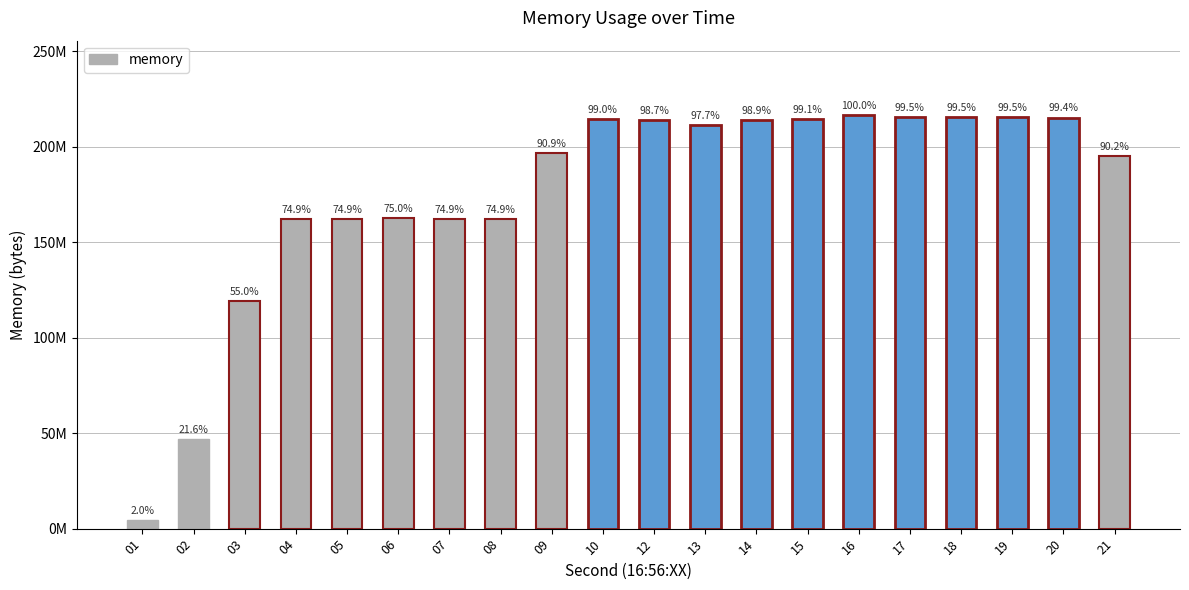

Reading left to right, what are all the values shown in this chart?

01=4378624	02=46870528	03=119009280	04=162279424	05=162291712	06=162422784	07=162295808	08=162308096	09=196796416	10=214298624	12=213811200	13=211537920	14=214110208	15=214622208	16=216555520	17=215531520	18=215531520	19=215531520	20=215248896	21=195305472